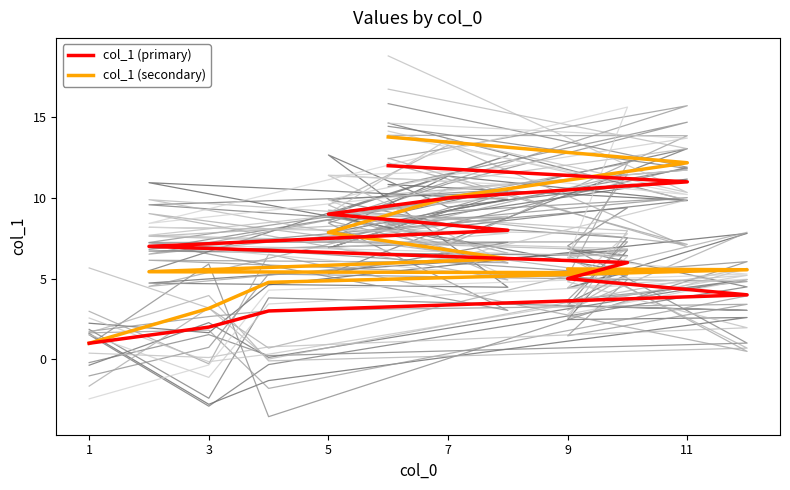

What is the maximum value shown in the chart?

13.8